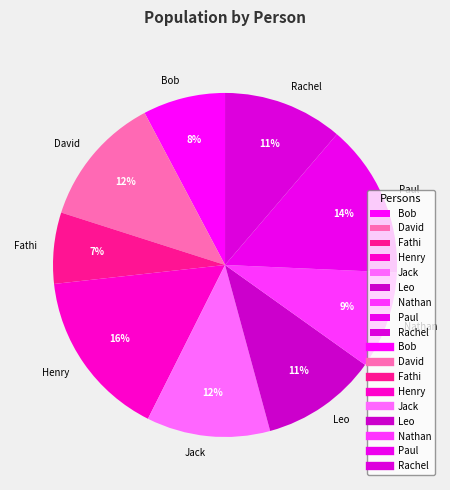

Is it true that Fathi is 1% of the pie?

False